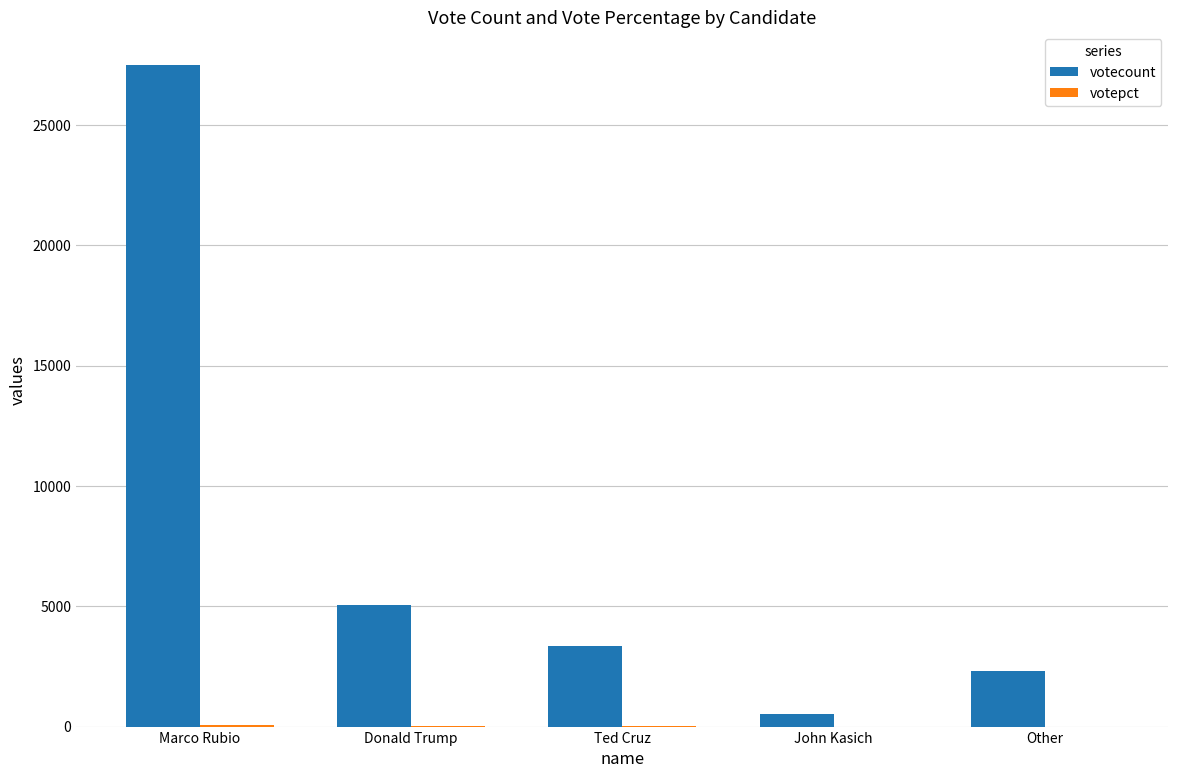

What is the maximum value shown in the chart?

27485.0